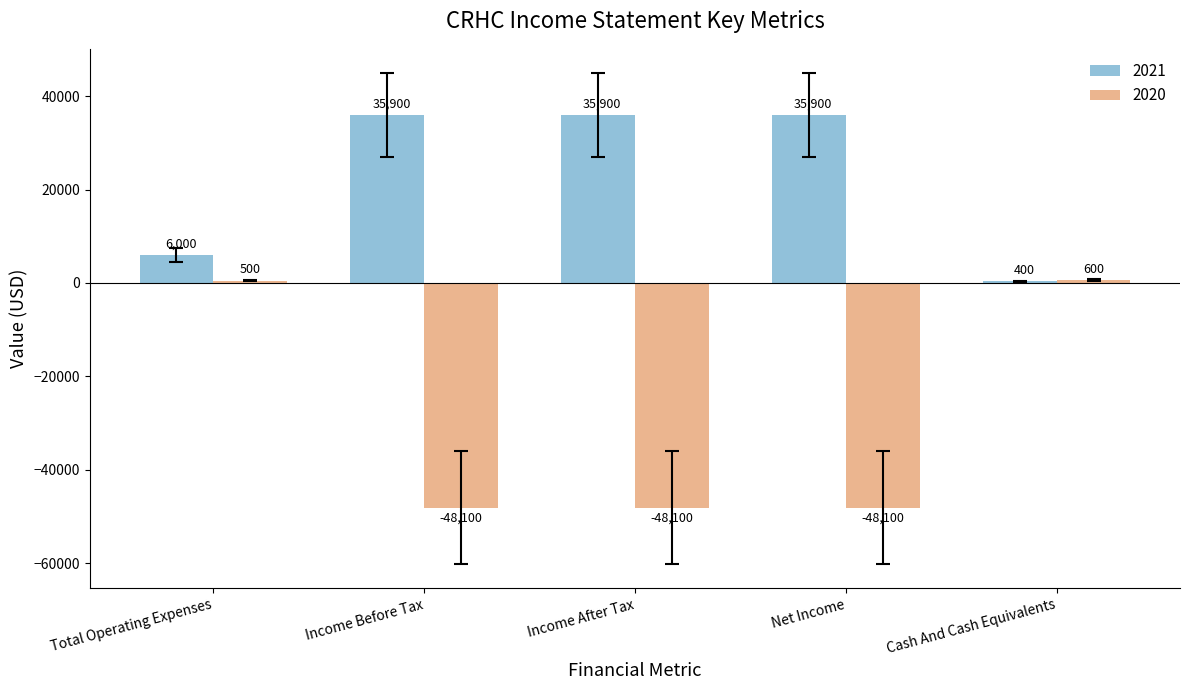

What is the average value of the 2021 series?

22820